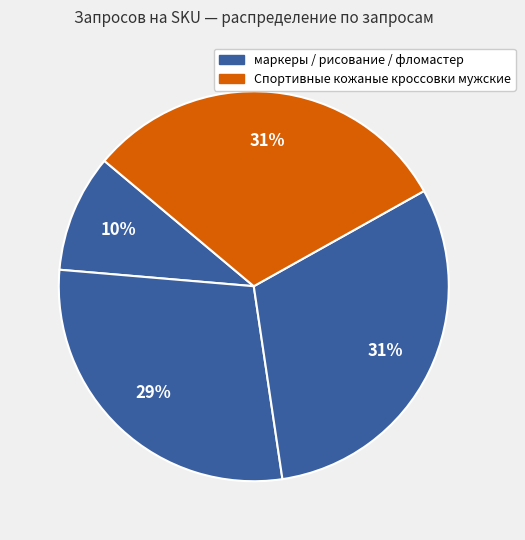

How many segments does this pie chart have?

4